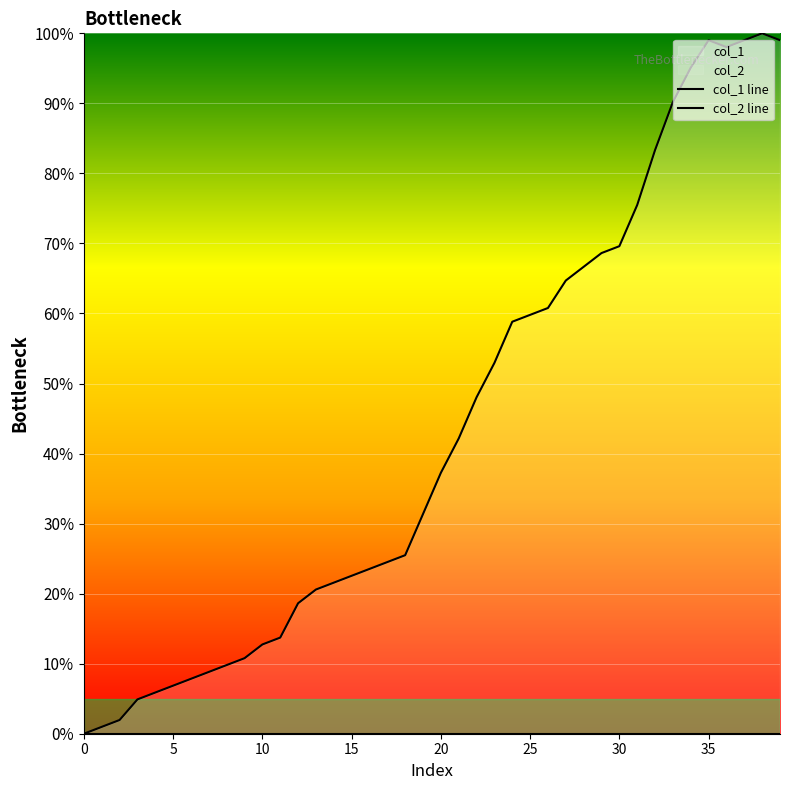

True or false: col_2 line and col_1 line cross at least once.

False